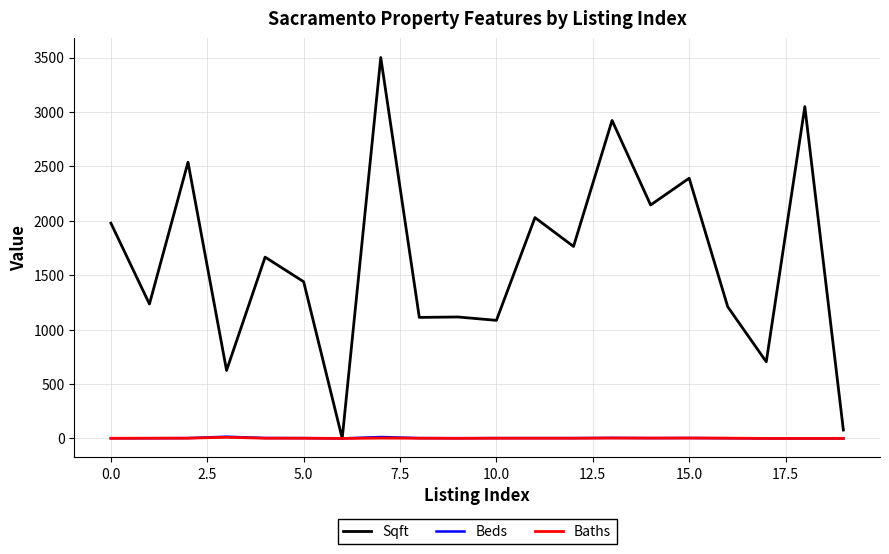

Which series has the largest total across all categories?

Sqft